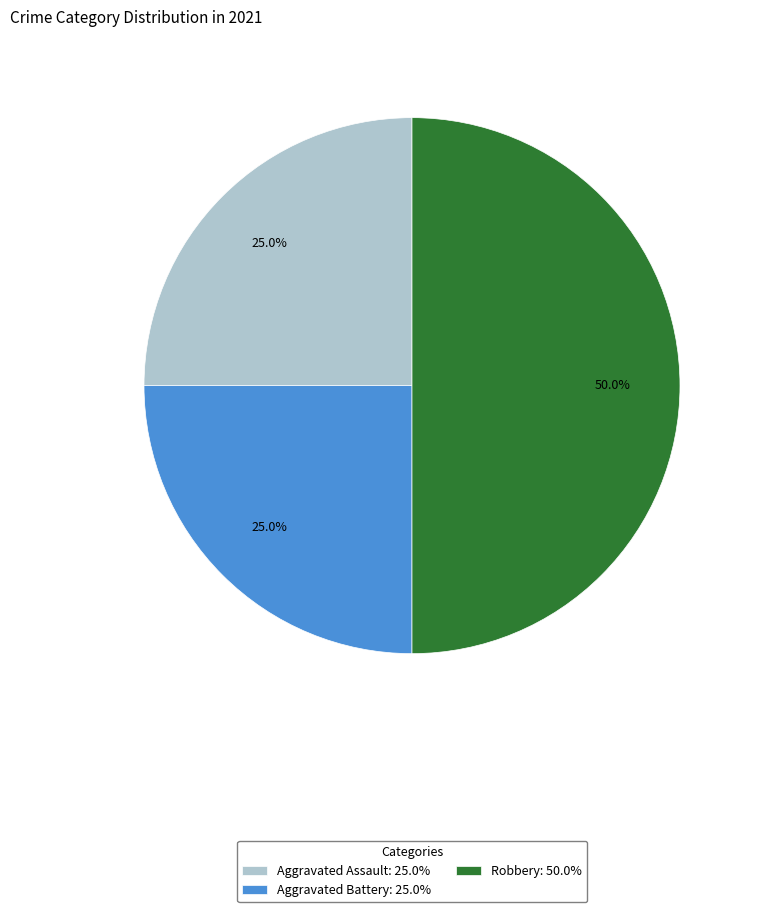

To the nearest percent, what portion does Aggravated Assault represent?

25%